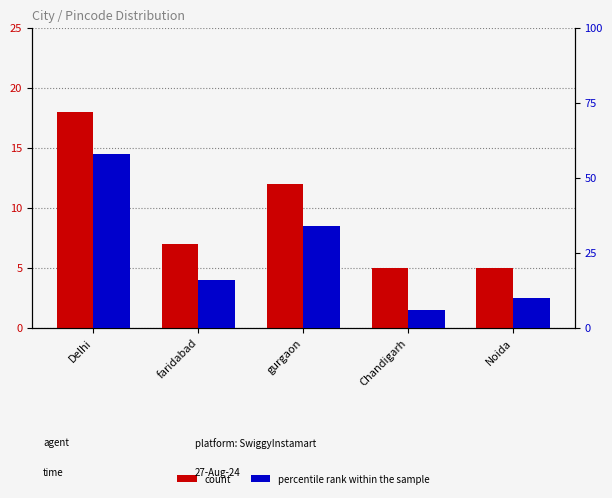

Between faridabad and Chandigarh, which series saw the biggest shift?

percentile rank within the sample